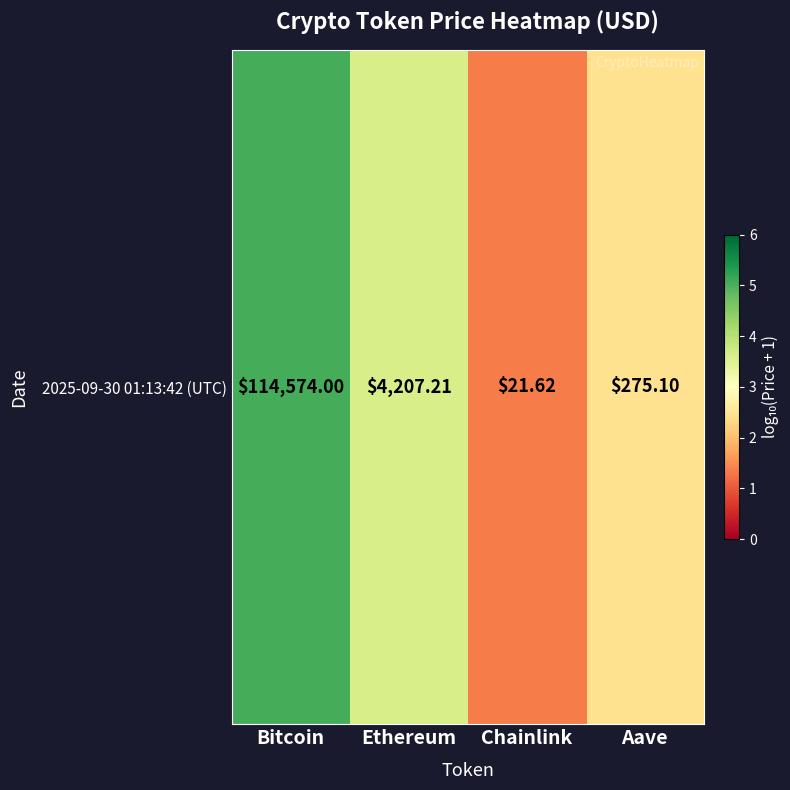

Count the number of categories in the chart.

4